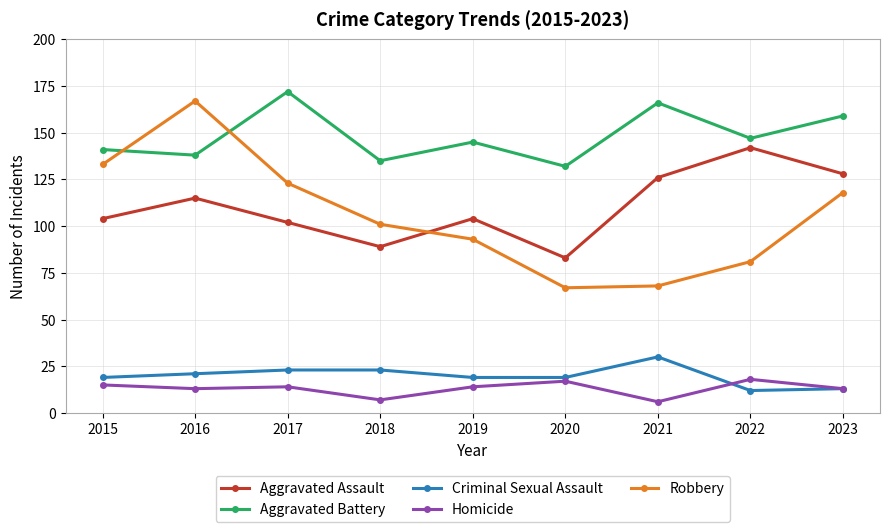

What is the spread (max minus min) of values at 2017?

158